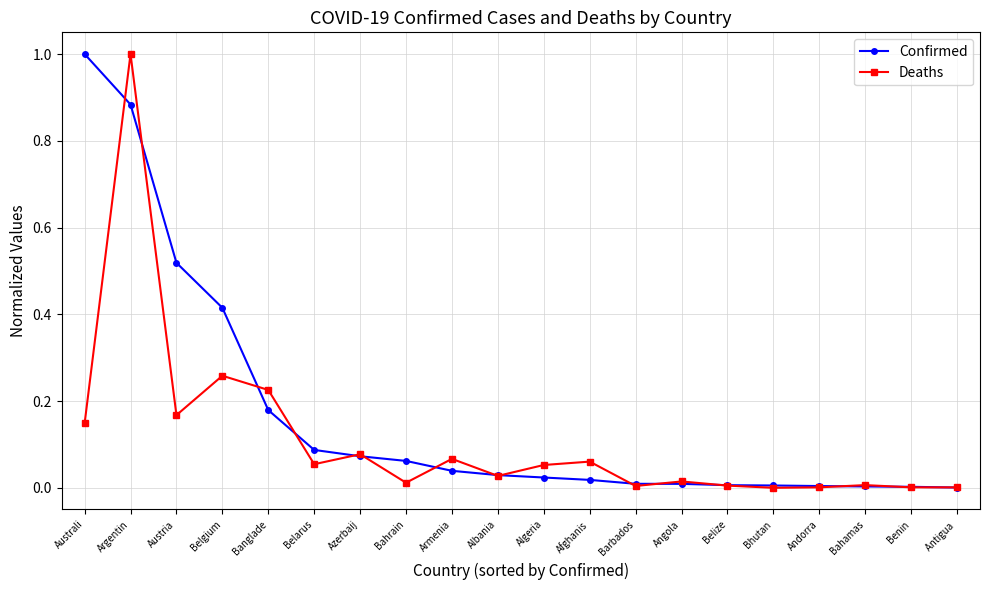

True or false: Confirmed and Deaths intersect in this chart.

True